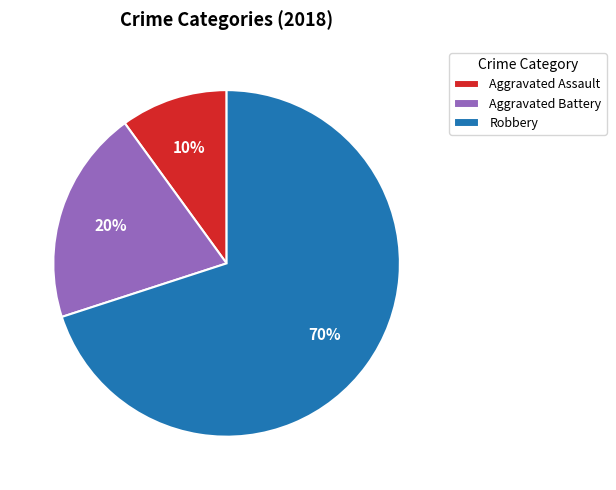

True or false: Aggravated Battery accounts for 6% of the total.

False